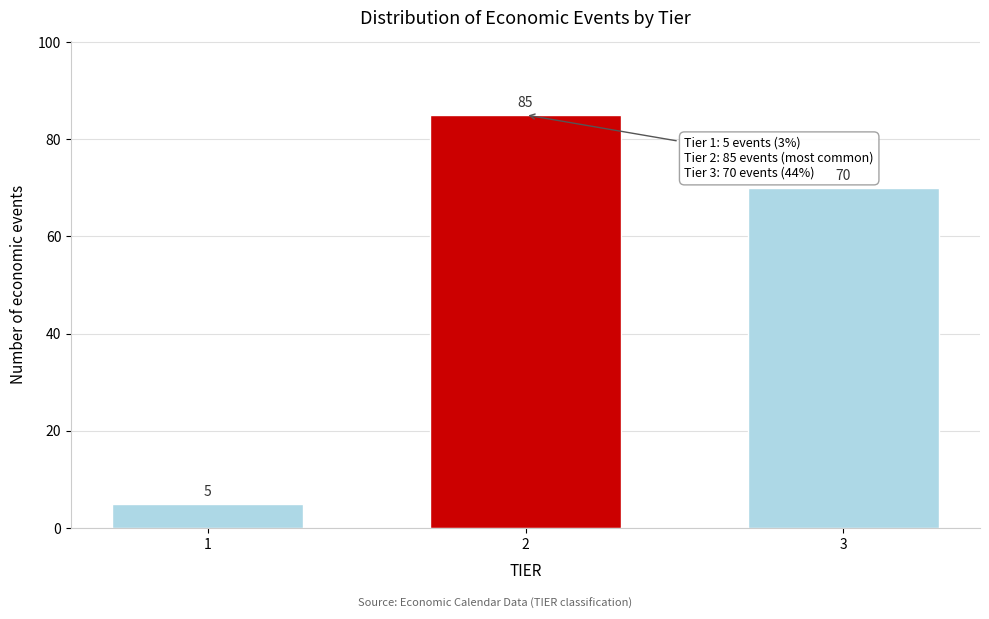

Reading left to right, extract all data points from this chart.

1=5	2=85	3=70